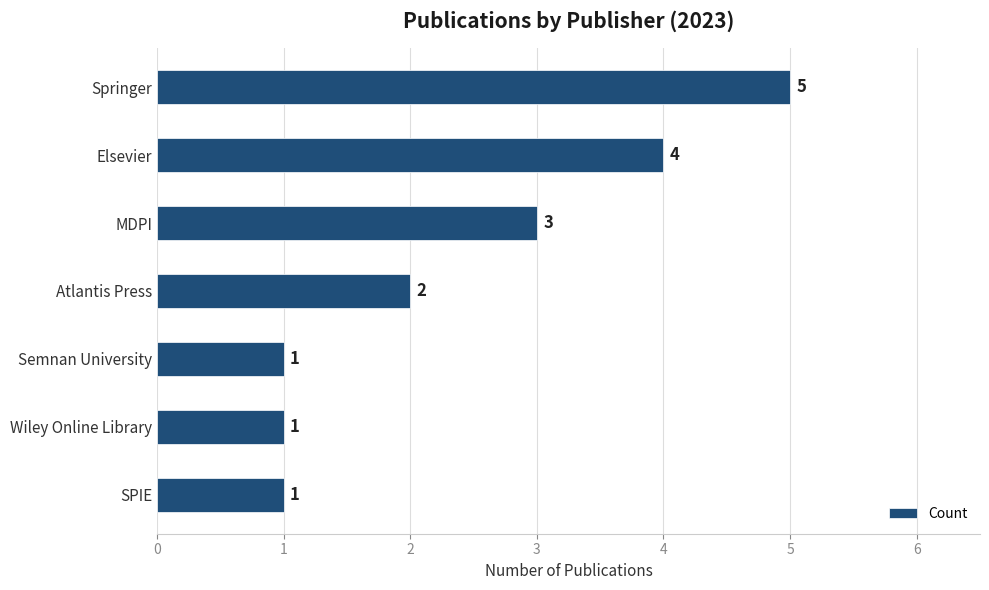

Count the values in the range 1 to 4.

6